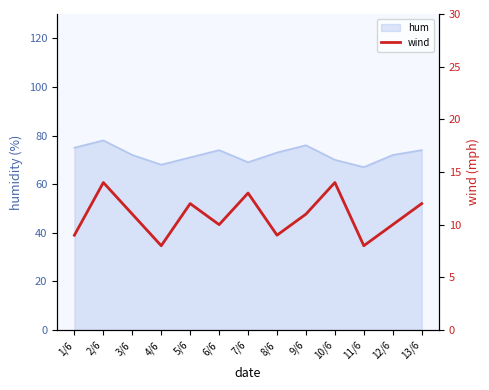

At which label is the value closest to 11?

3/6